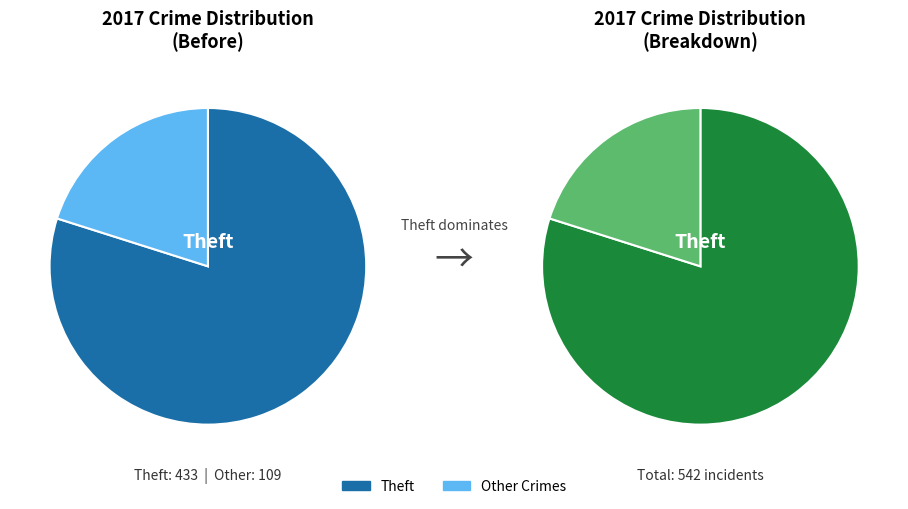

Does Theft account for over 50% of the chart?

Yes